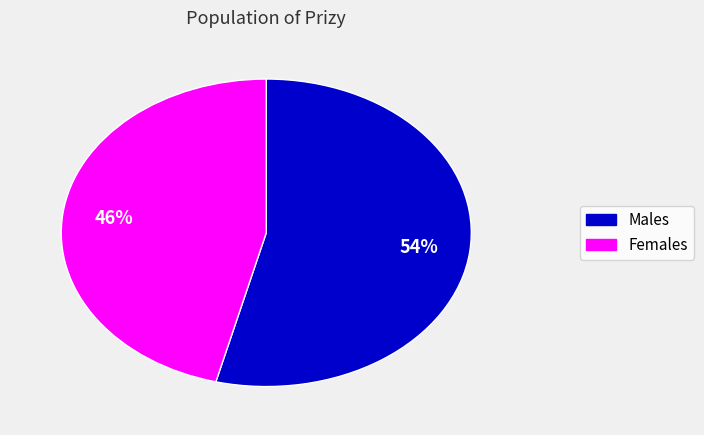

Is there any slice that represents more than half of the pie?

Yes